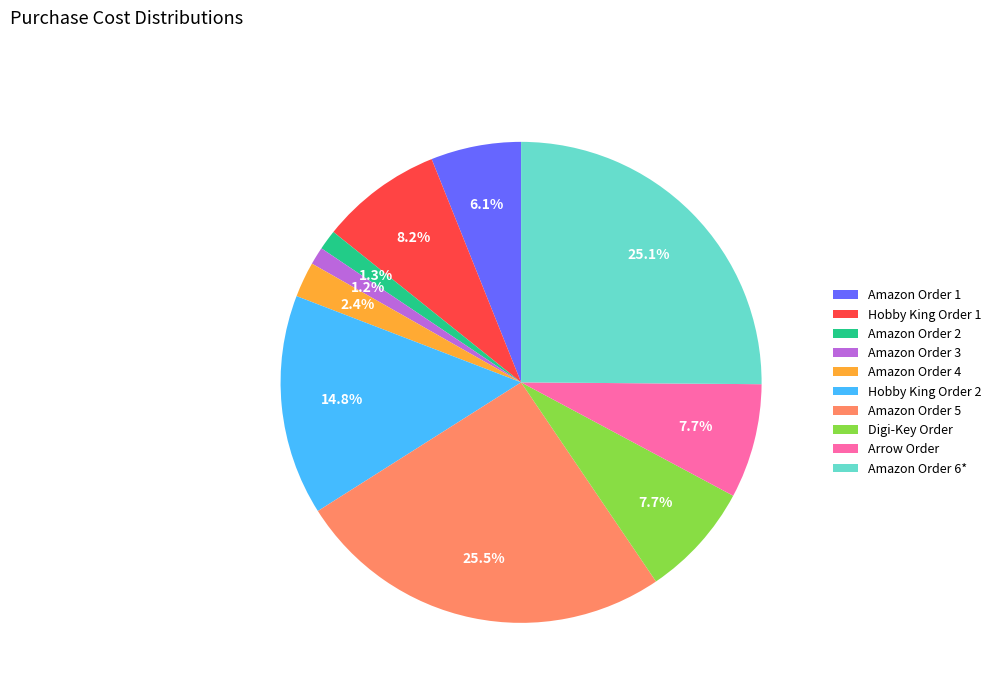

What portion of the pie excludes Amazon Order 3?

98.8%